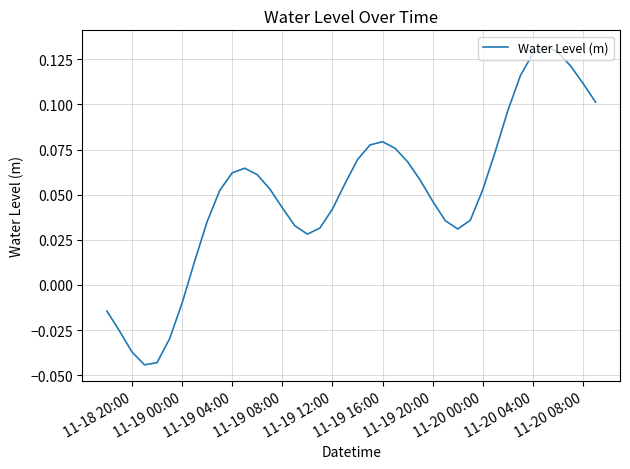

What is the greatest value displayed?

0.1